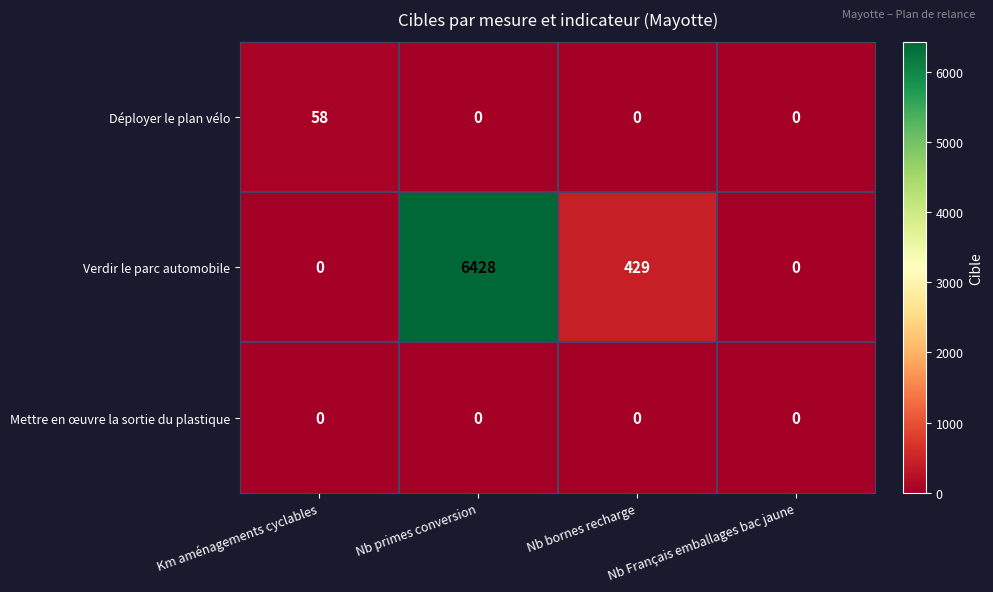

Which series has the largest total across all categories?

Verdir le parc automobile